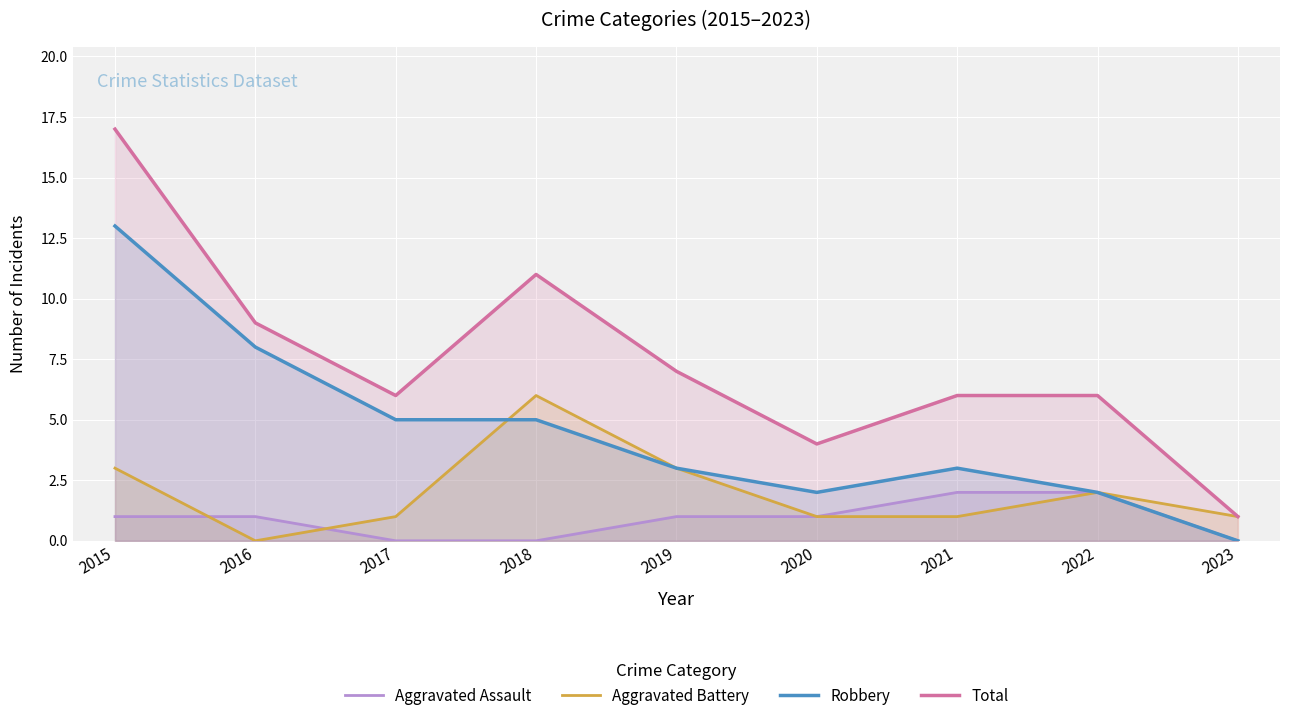

What are all the series names shown in the legend?

Aggravated Assault, Aggravated Battery, Robbery, Total